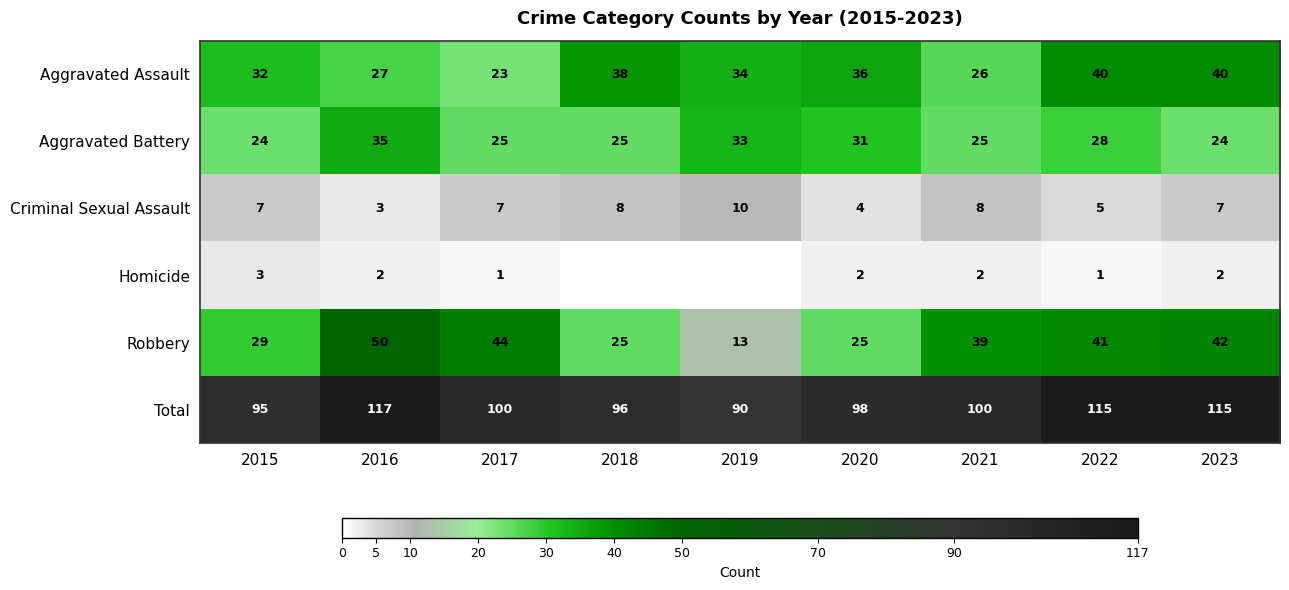

How many data points in Aggravated Battery are less than 25?

2